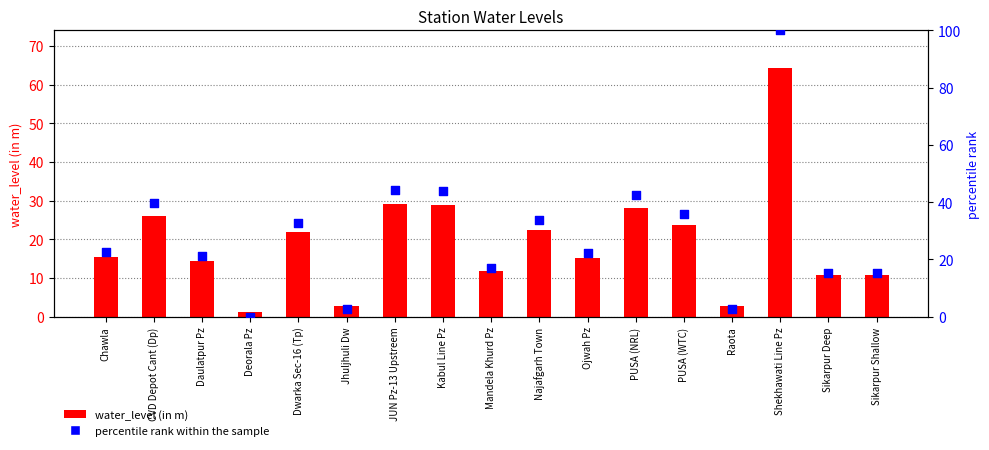

Which series has the largest total across all categories?

percentile rank within the sample